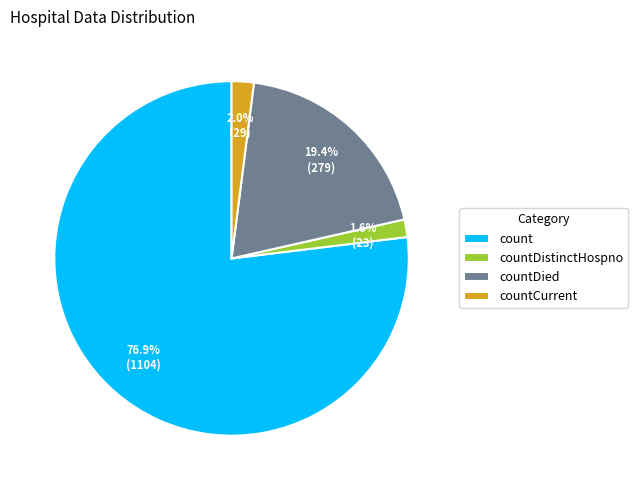

Is count the majority of the pie?

Yes